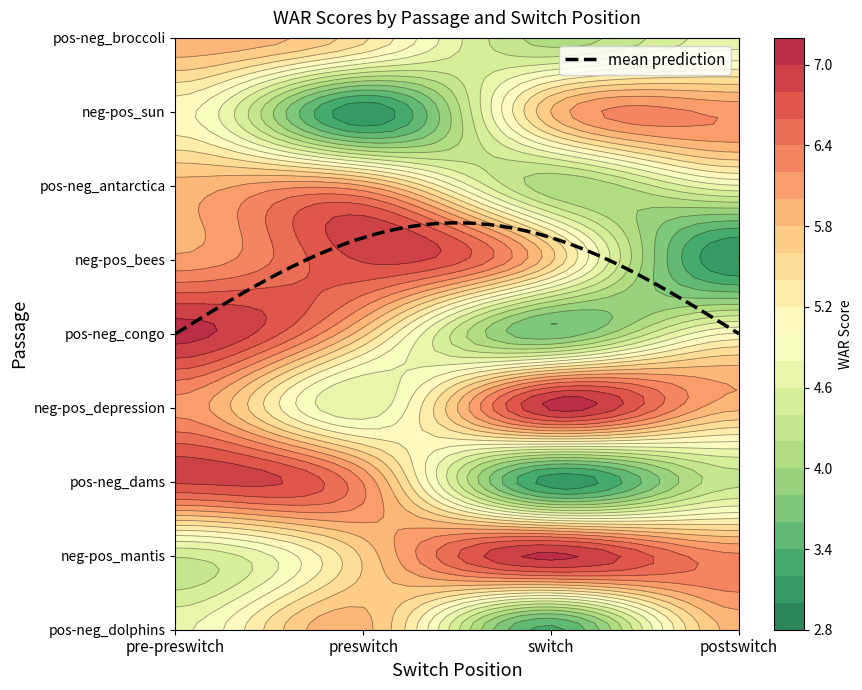

Is it true that pos-neg_broccoli equals 5.4 at preswitch?

True